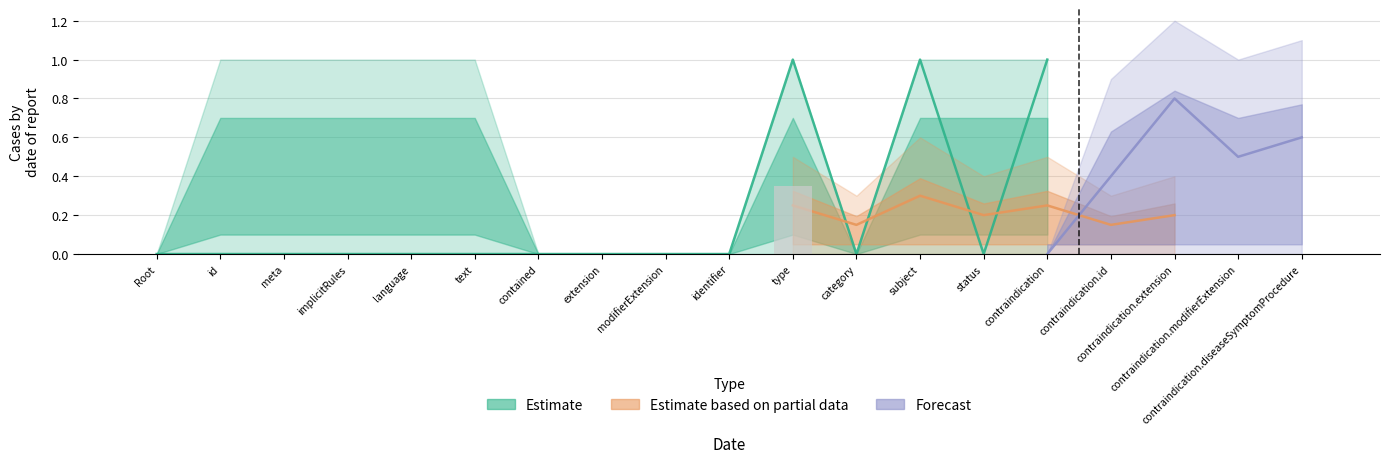

Is the value of Estimate based on partial data at ClinicalUseDefinition.id greater than the value of Estimate at ClinicalUseDefinition.contraindication?

No